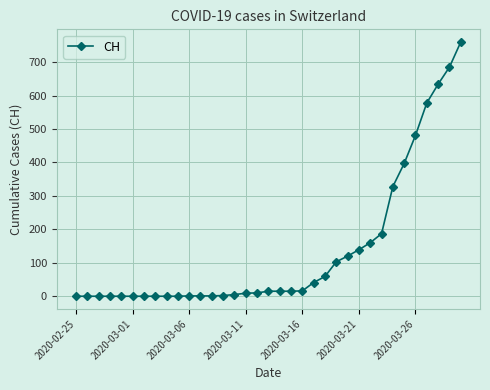

What is the average value?

136